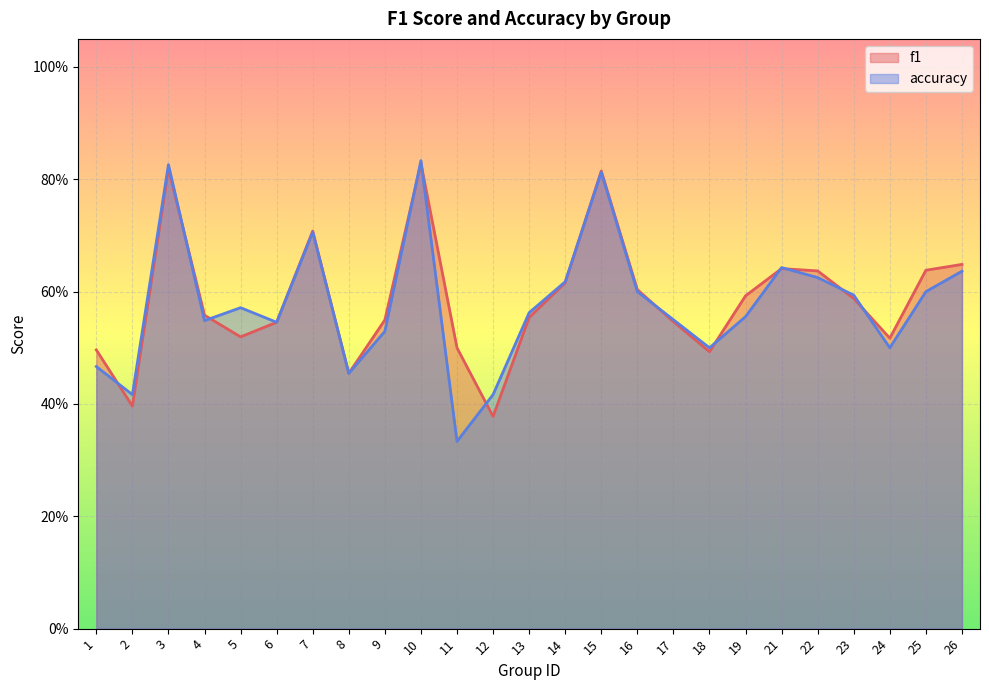

Reading left to right, transcribe all the data shown in this chart.

f1: 1=0.5	2=0.4	3=0.8	4=0.6	5=0.5	6=0.5	7=0.7	8=0.5	9=0.5	10=0.8	11=0.5	12=0.4	13=0.6	14=0.6	15=0.8	16=0.6	17=0.5	18=0.5	19=0.6	21=0.6	22=0.6	23=0.6	24=0.5	25=0.6	26=0.6
accuracy: 1=0.5	2=0.4	3=0.8	4=0.5	5=0.6	6=0.5	7=0.7	8=0.5	9=0.5	10=0.8	11=0.3	12=0.4	13=0.6	14=0.6	15=0.8	16=0.6	17=0.6	18=0.5	19=0.6	21=0.6	22=0.6	23=0.6	24=0.5	25=0.6	26=0.6